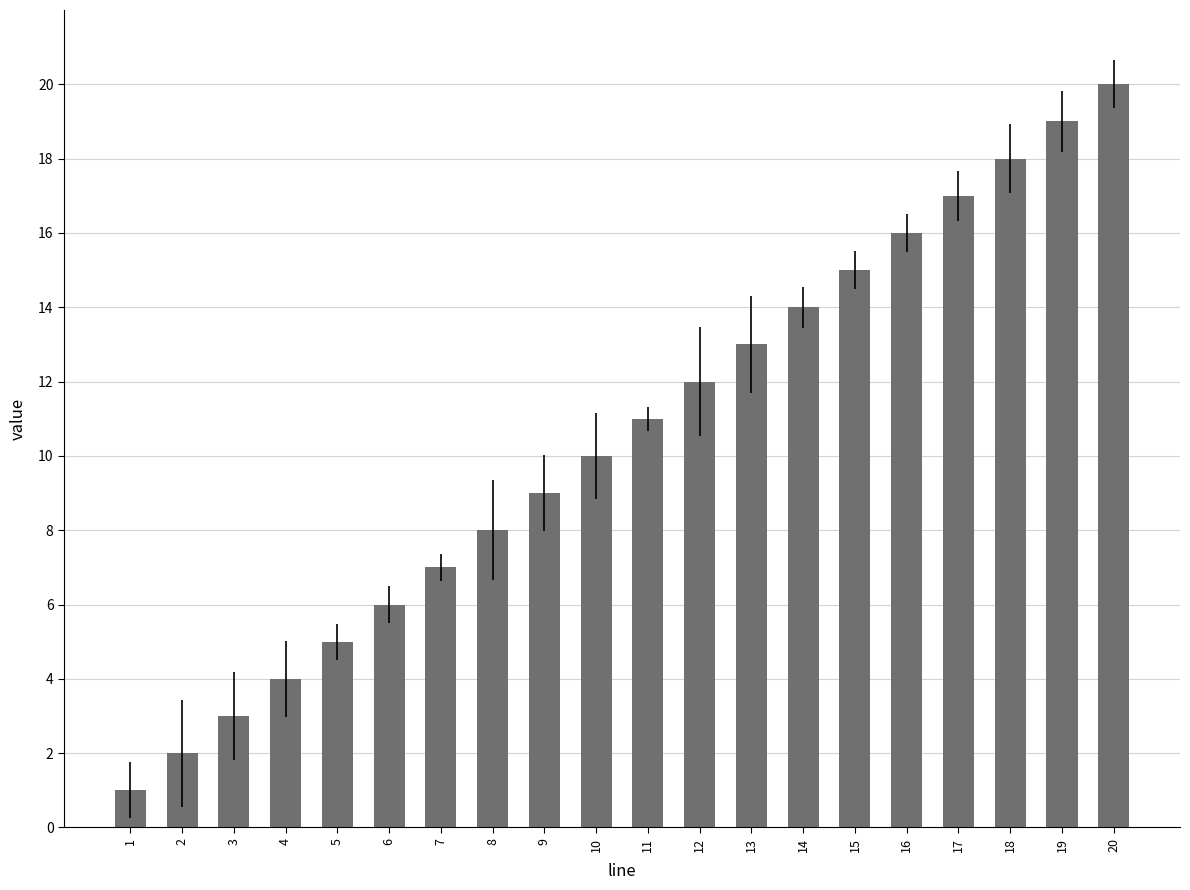

What is the greatest value displayed?

20